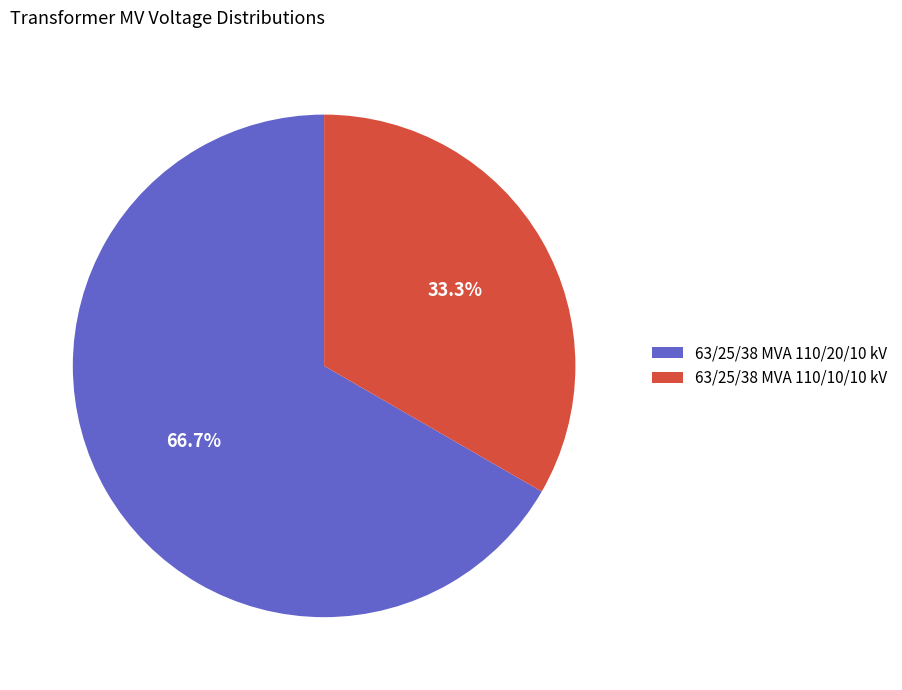

Rank the categories by value from highest to lowest.

63/25/38 MVA 110/20/10 kV, 63/25/38 MVA 110/10/10 kV